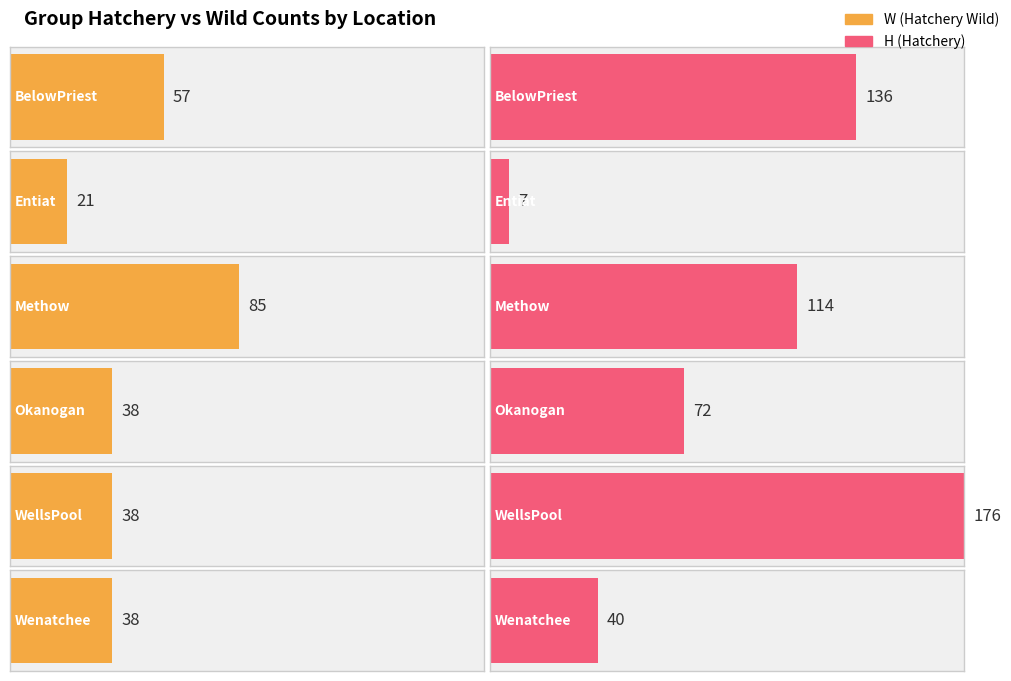

How many distinct data groups are displayed?

2